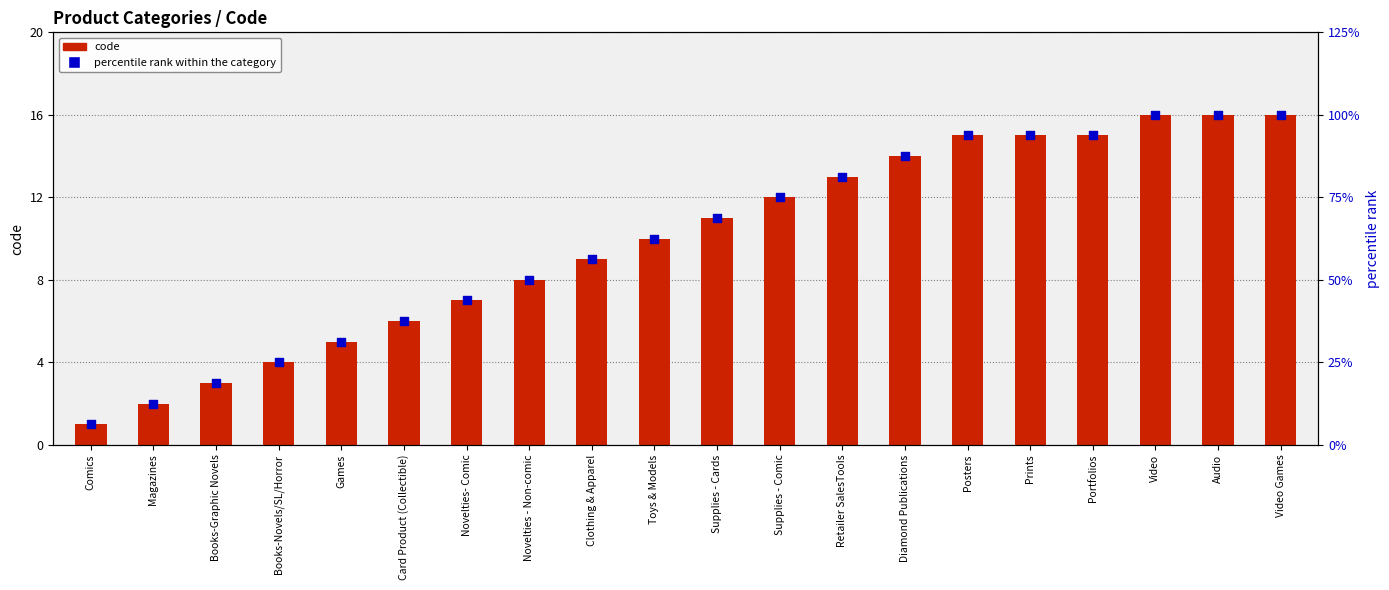

Which series reaches the maximum Y coordinate?

percentile rank within the category